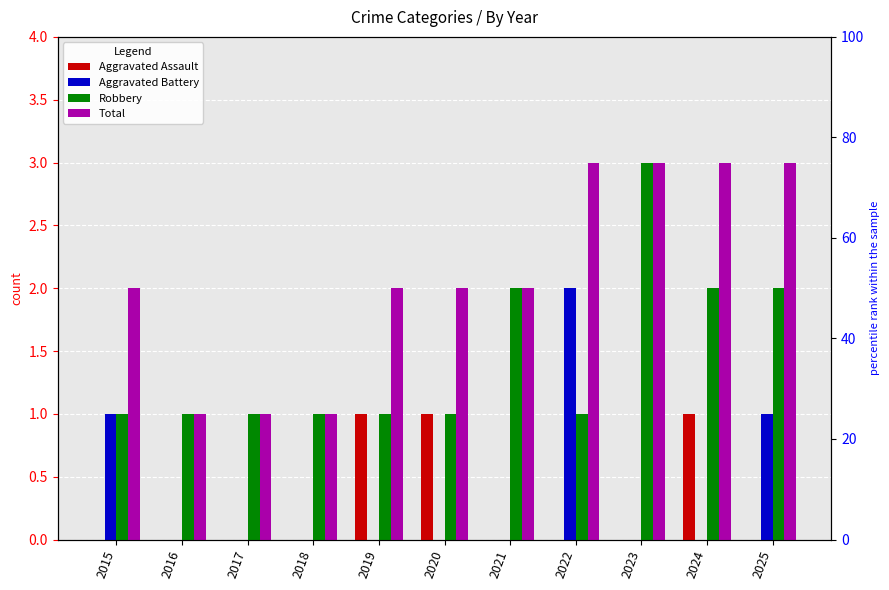

Rank the categories by Robbery value from highest to lowest.

2023, 2021, 2024, 2025, 2015, 2016, 2017, 2018, 2019, 2020, 2022